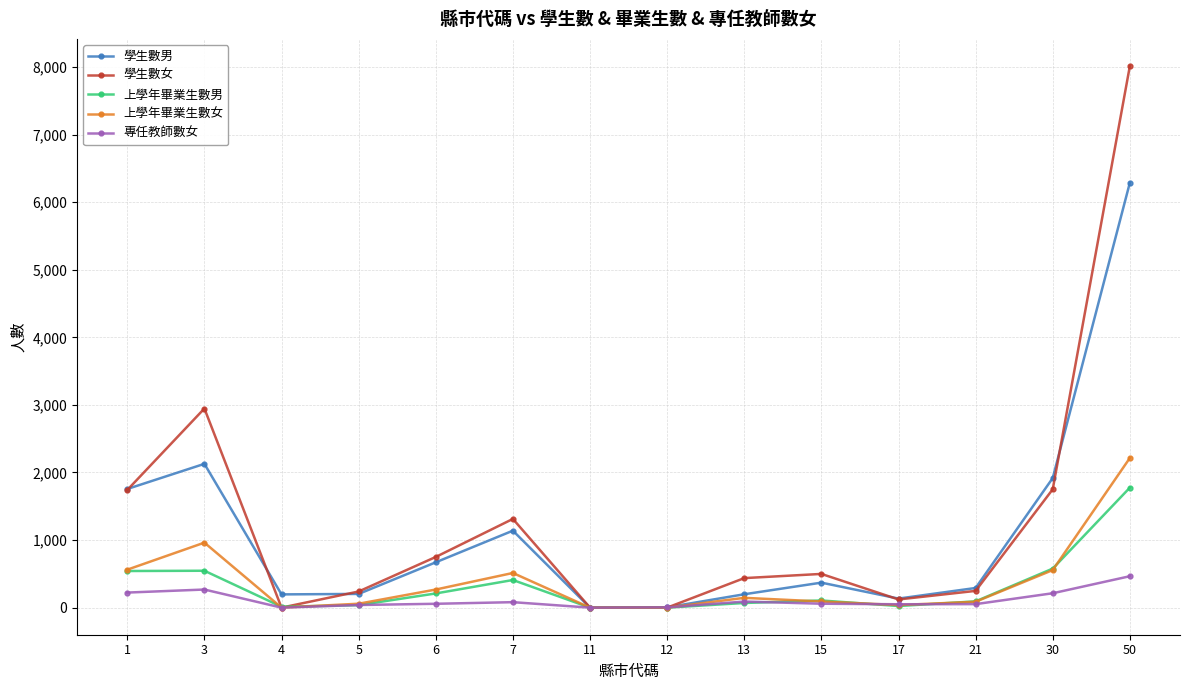

How many lines are shown in the chart?

5